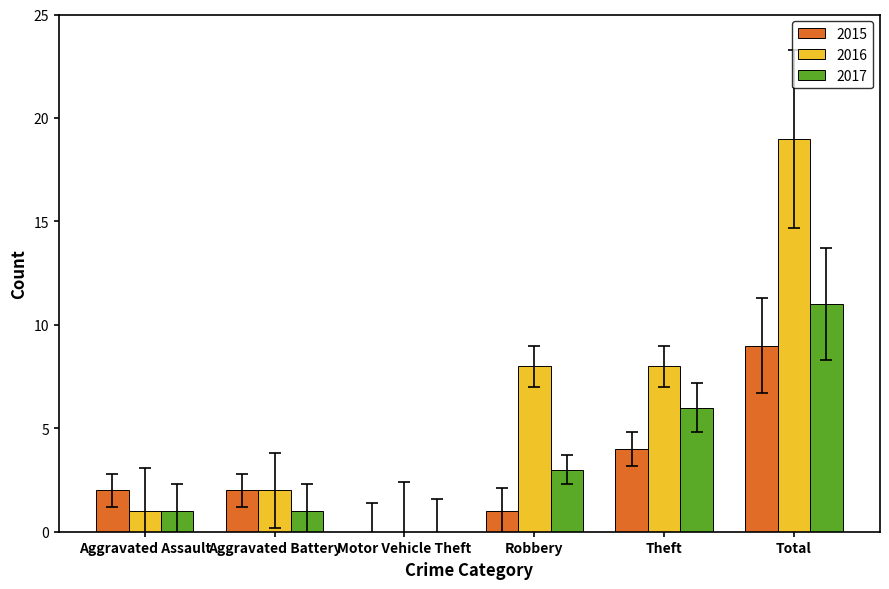

At which label is 2017 closest to 5?

Theft